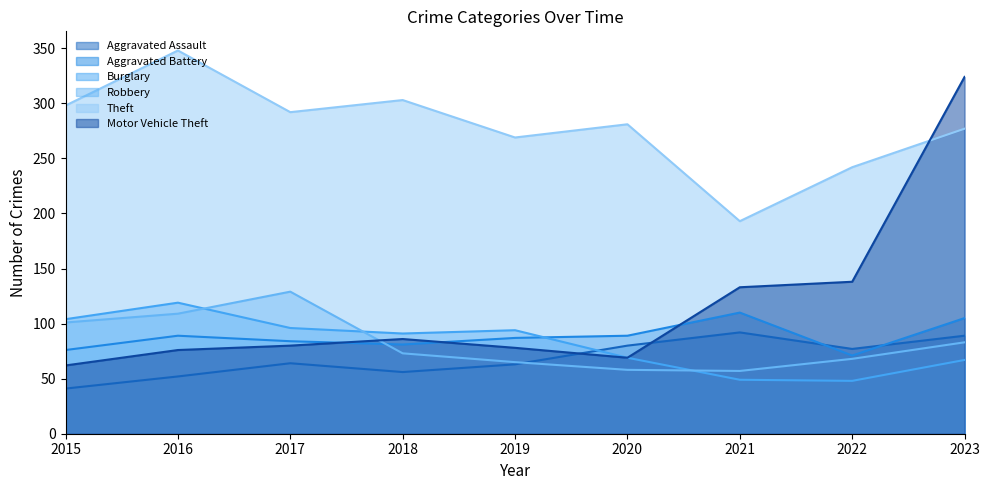

How many data points does each series have?

9